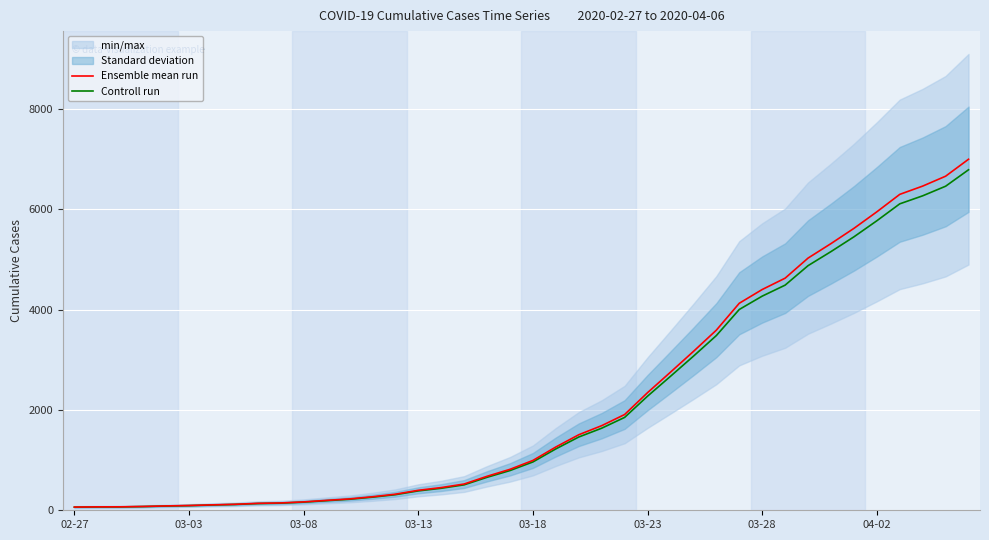

True or false: Controll run and Ensemble mean run intersect in this chart.

False